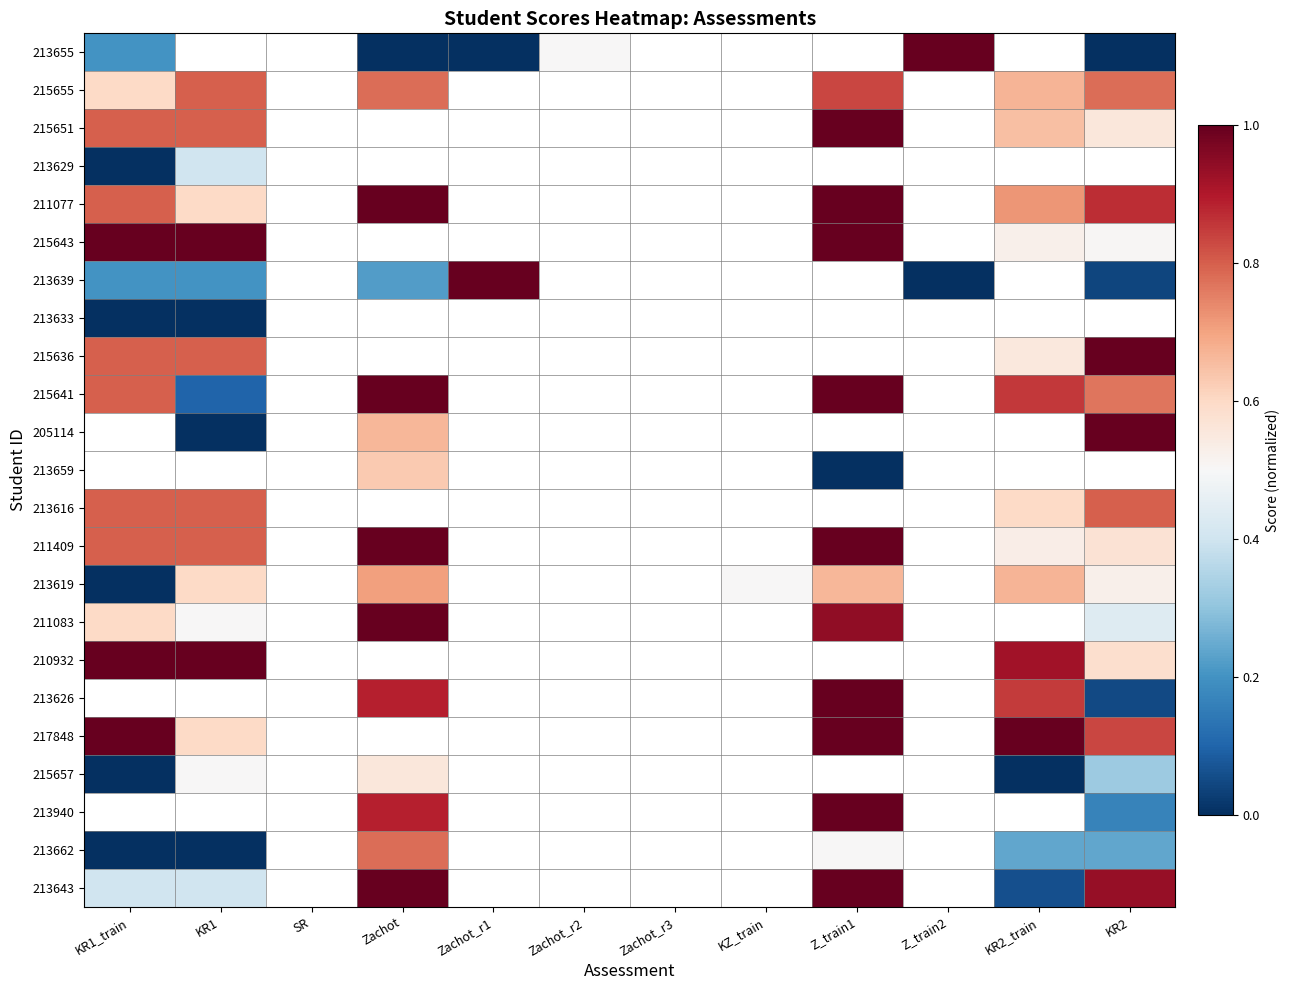

At which label does 211409 reach its minimum?

KR2_train